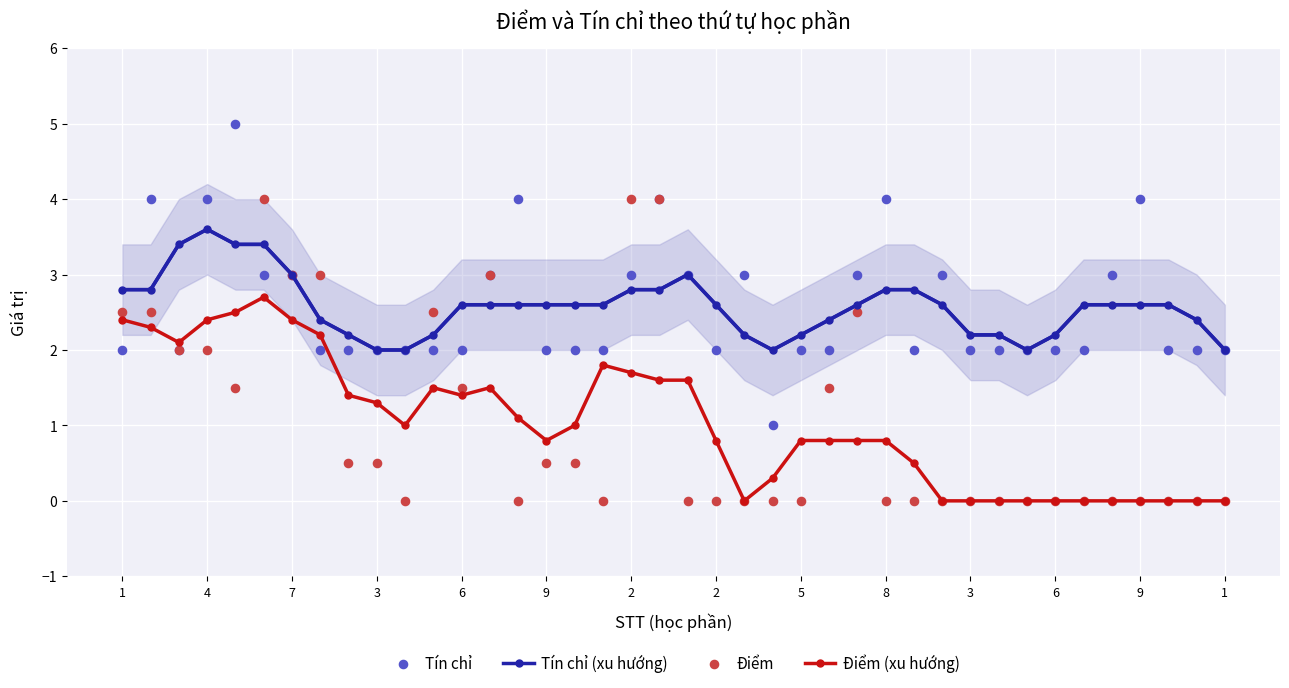

Which series has the largest total across all categories?

Tín chỉ (xu hướng)